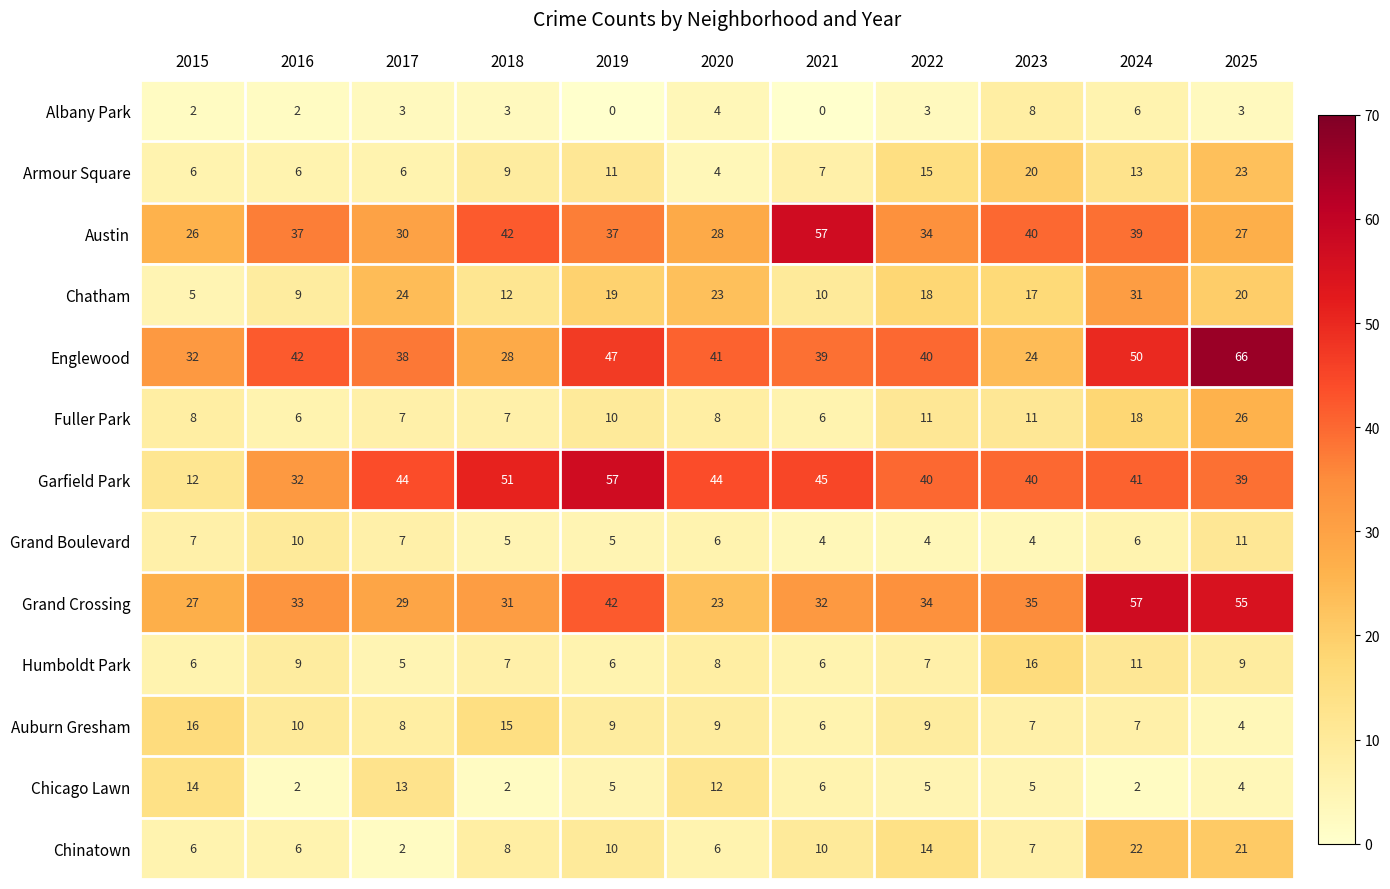

At which category is the sum across all series the highest?

2025